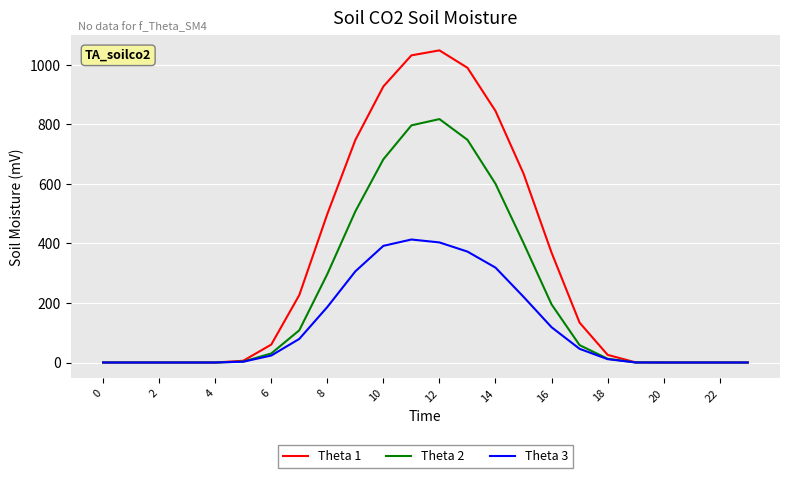

Which series has the widest spread of values?

Theta 1